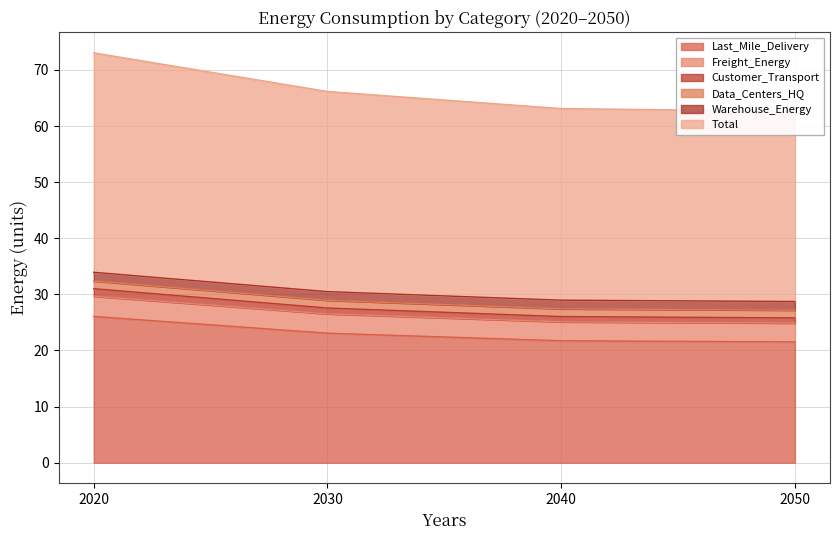

The value of Last_Mile_Delivery at 2040 is 32.1. True or false?

False